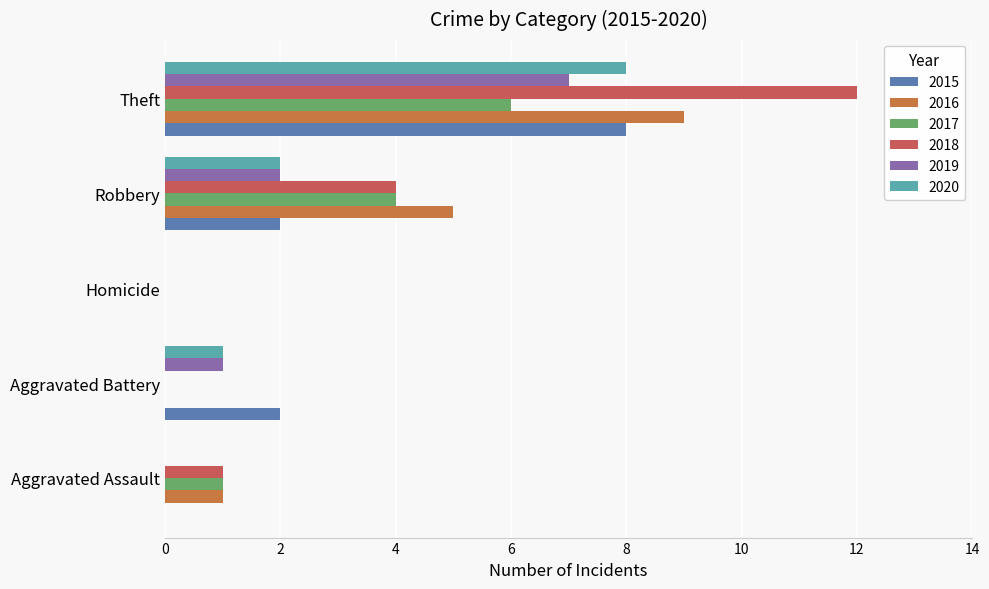

How many categories are shown in the chart?

5